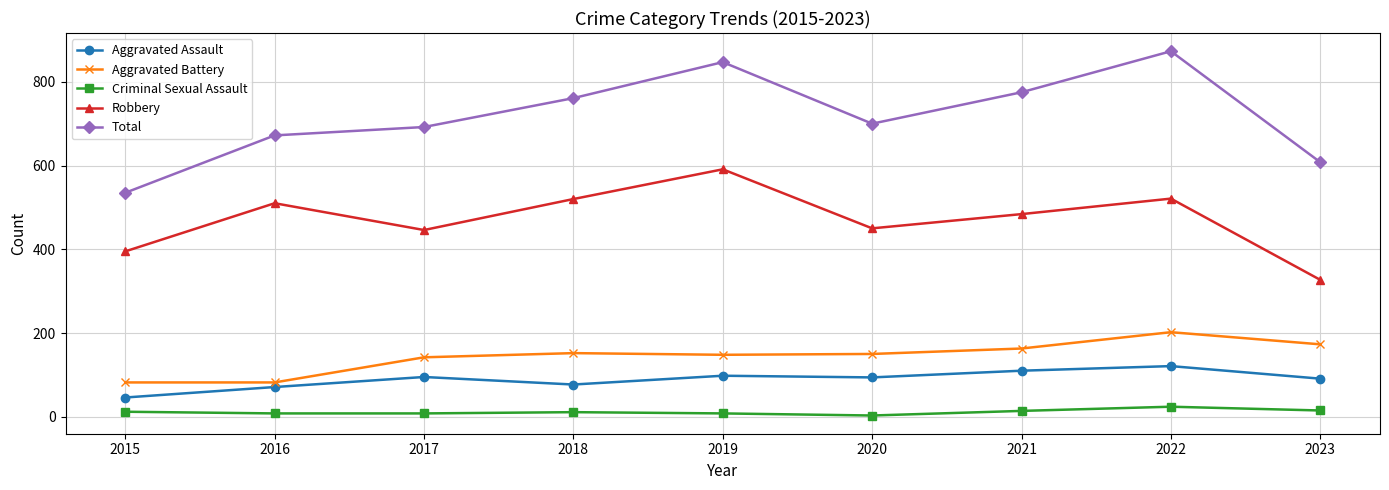

What is the spread (max minus min) of values at 2021?

761